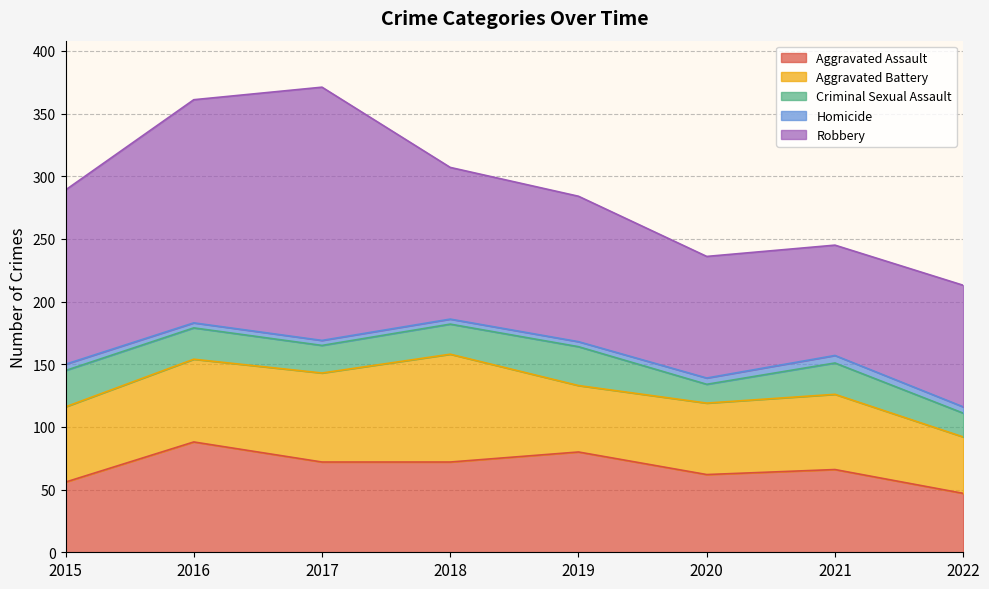

Which has a higher value, 2021 or 2019?

2019